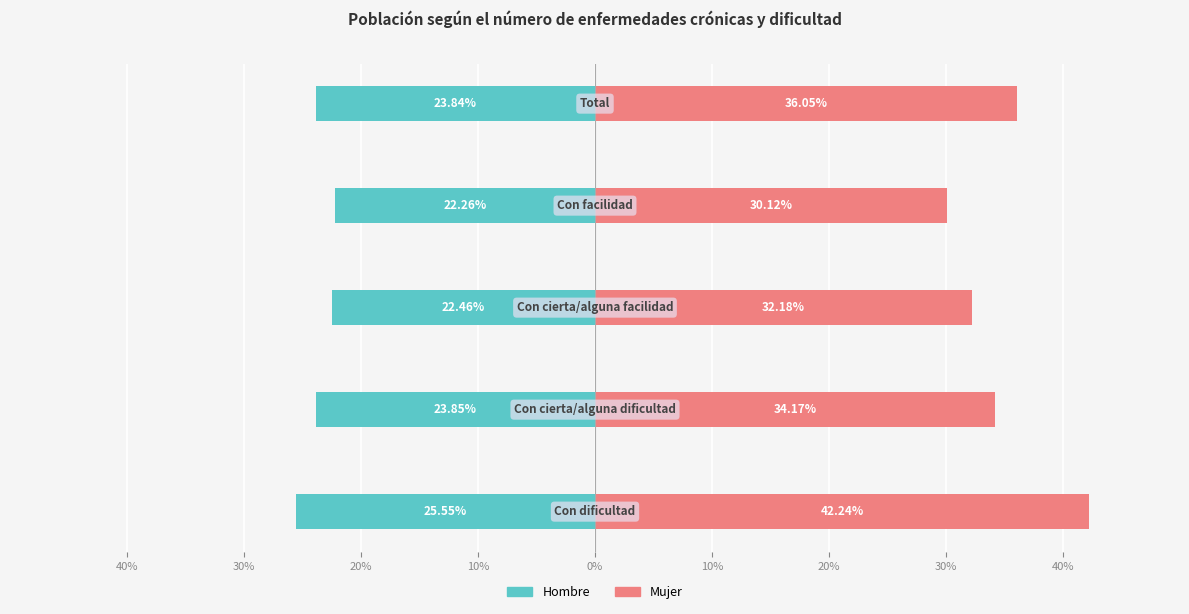

Reading right to left, transcribe all the data shown in this chart.

Hombre: 0%=-23.8	10%=-22.3	20%=-22.5	30%=-23.9	40%=-25.6
Mujer: 0%=36.0	10%=30.1	20%=32.2	30%=34.2	40%=42.2